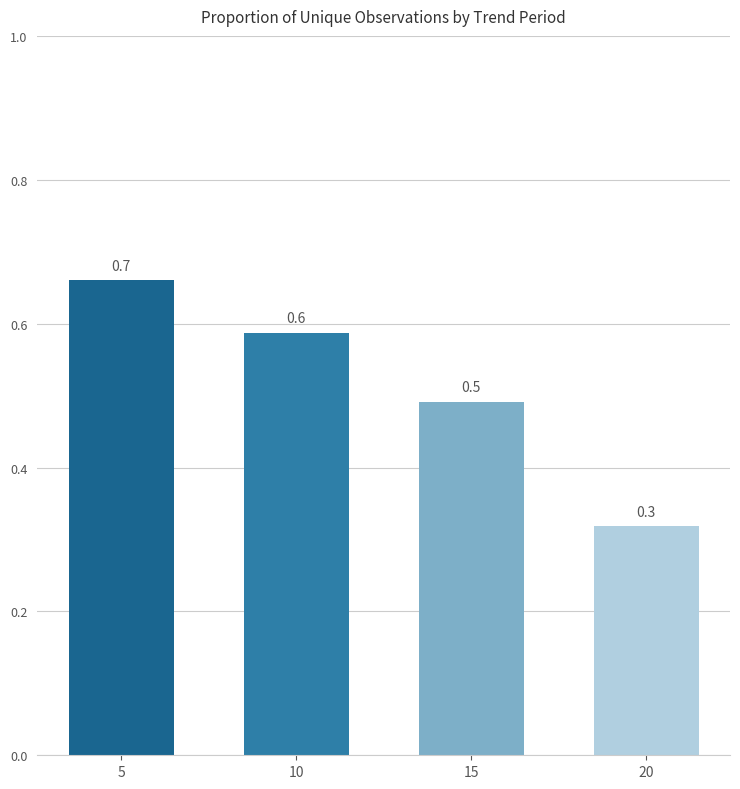

Reading left to right, list all the values displayed in this chart.

0.7	0.6	0.5	0.3